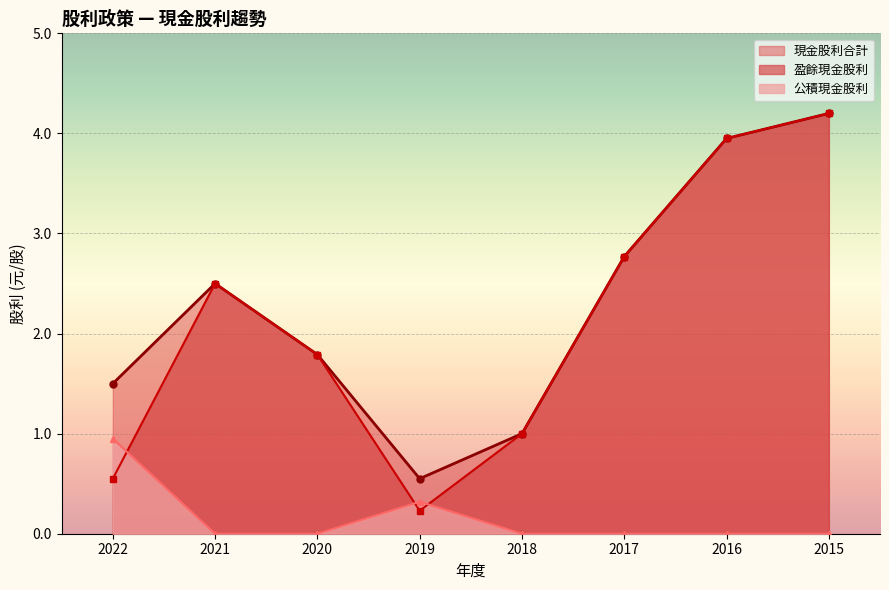

Reading left to right, what are all the values shown in this chart?

現金股利合計: 1.5	2.5	1.8	0.6	1.0	2.8	4.0	4.2
盈餘現金股利: 0.6	2.5	1.8	0.2	1.0	2.8	4.0	4.2
公積現金股利: 0.9	0.0	0.0	0.3	0.0	0.0	0.0	0.0